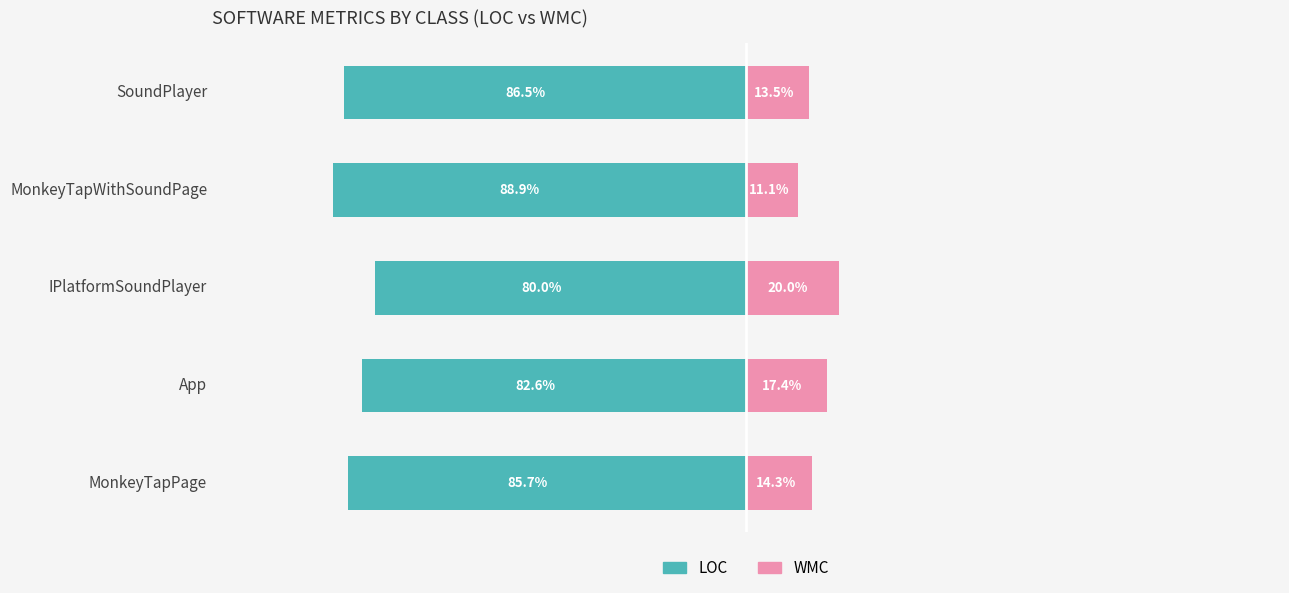

What is the value of the LOC (With Coverage) bar at the 2nd from the left?

-82.6